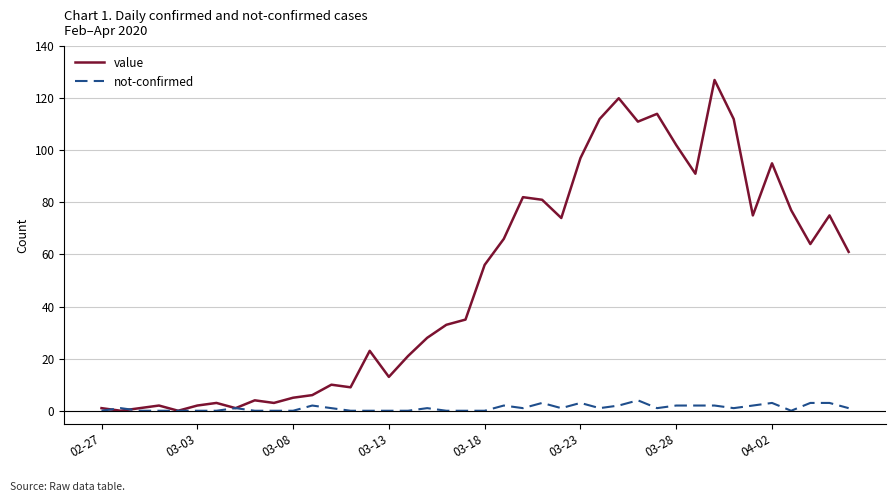

After their last crossing, which series has the higher values: not-confirmed or value?

value